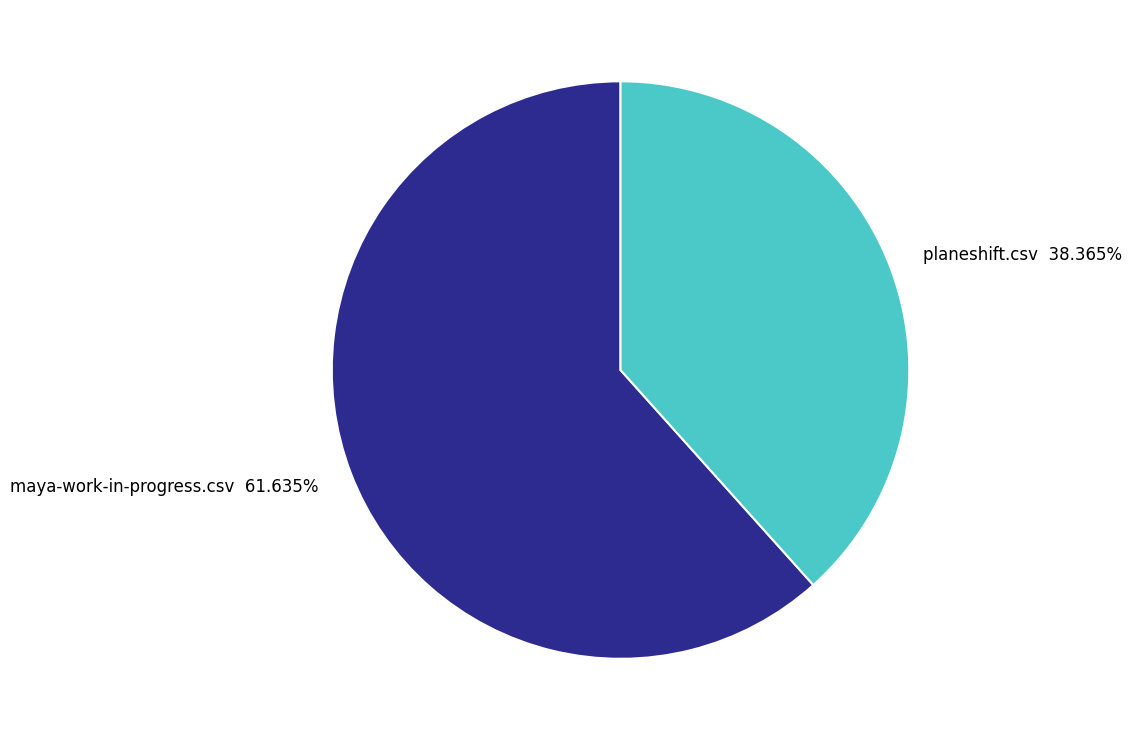

What percentage is NOT represented by maya-work-in-progress.csv?

38.4%